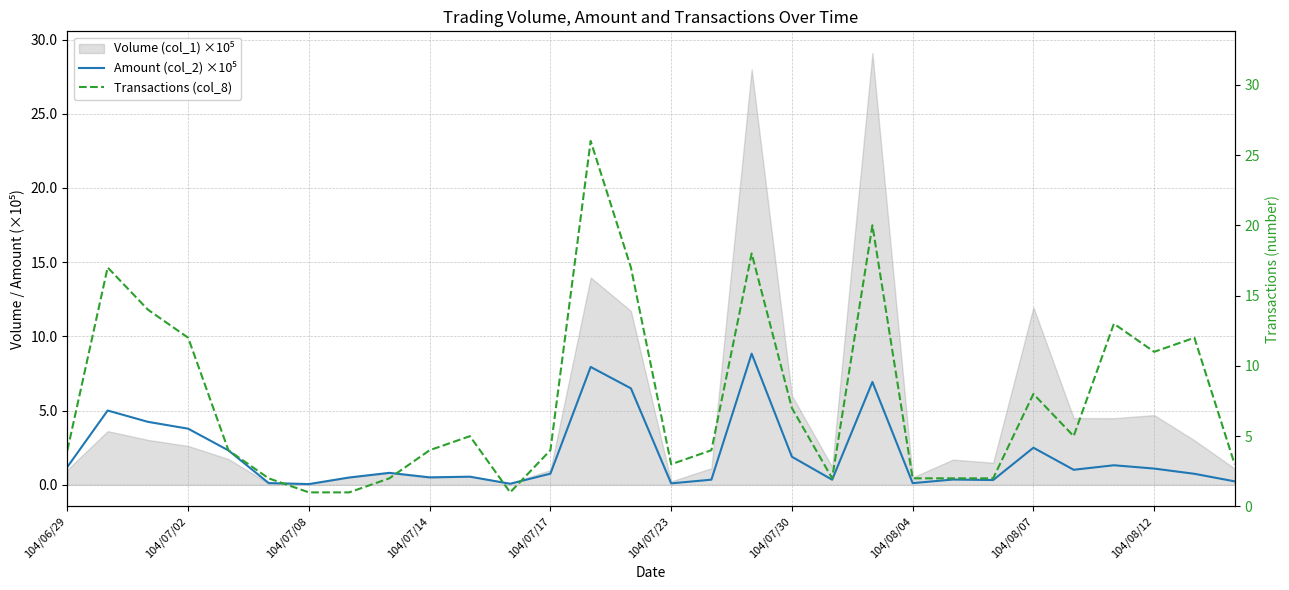

What is the difference between the highest and lowest values at 11?

0.9